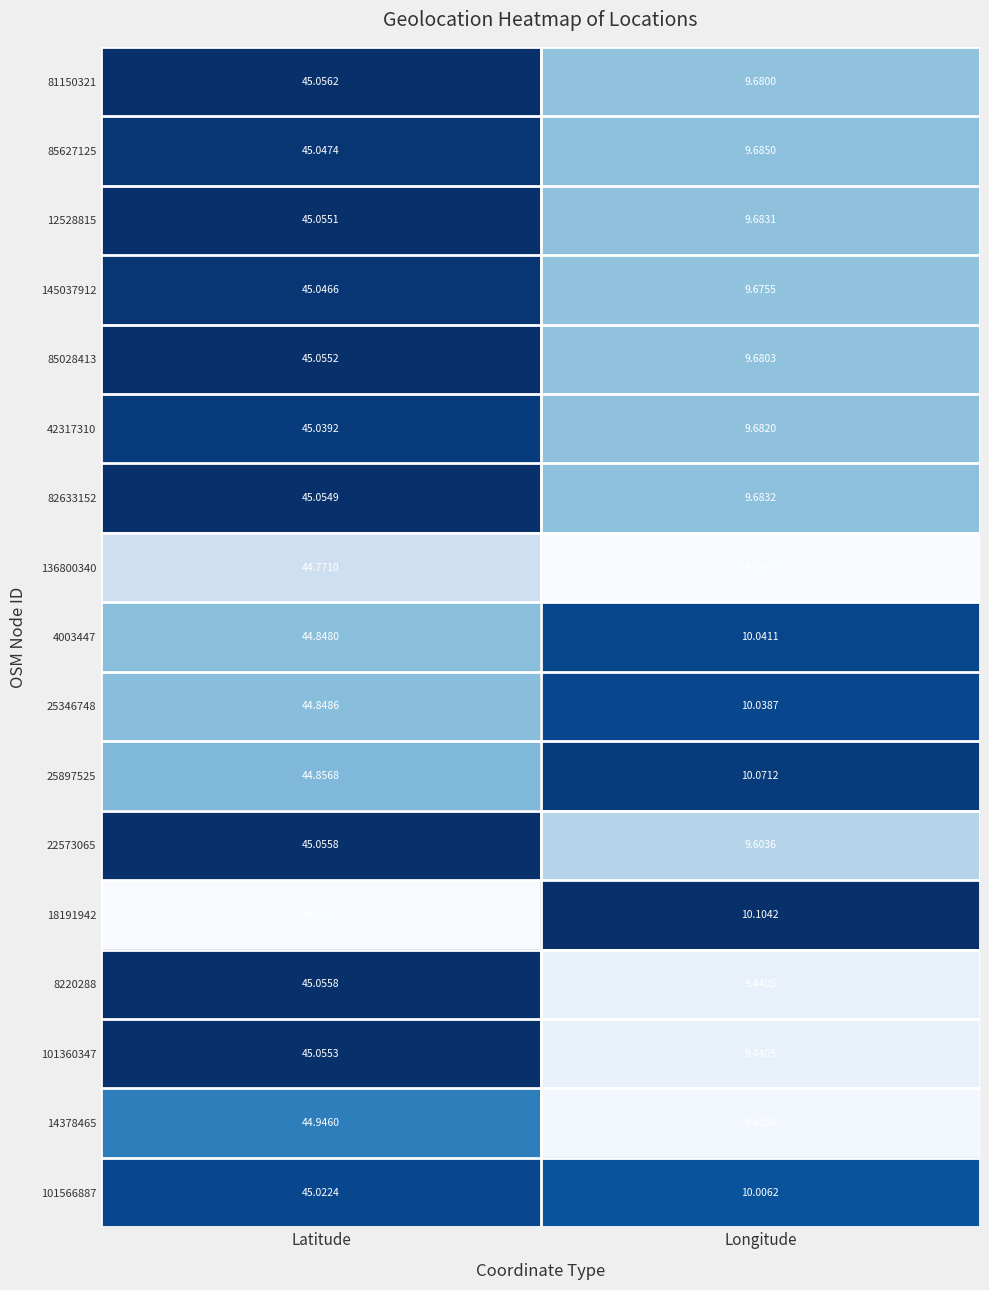

Which category has the highest value across all series?

Latitude